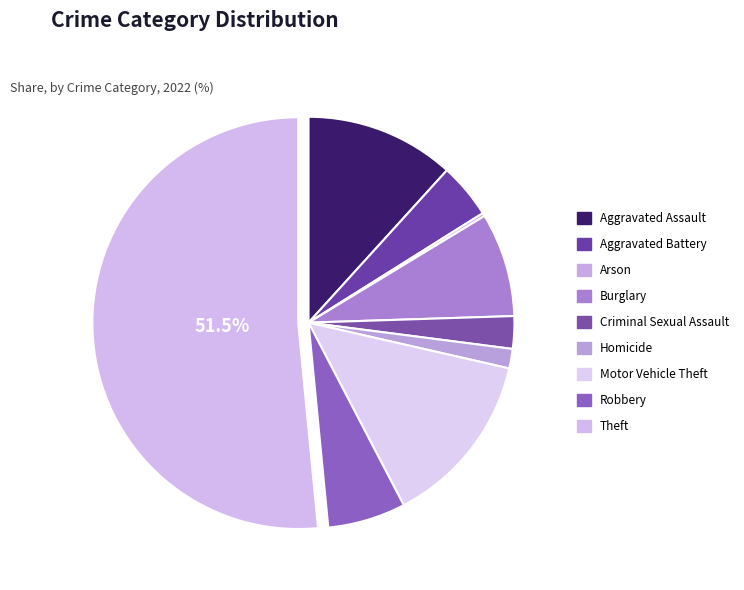

What percentage is NOT represented by Homicide?

98.5%